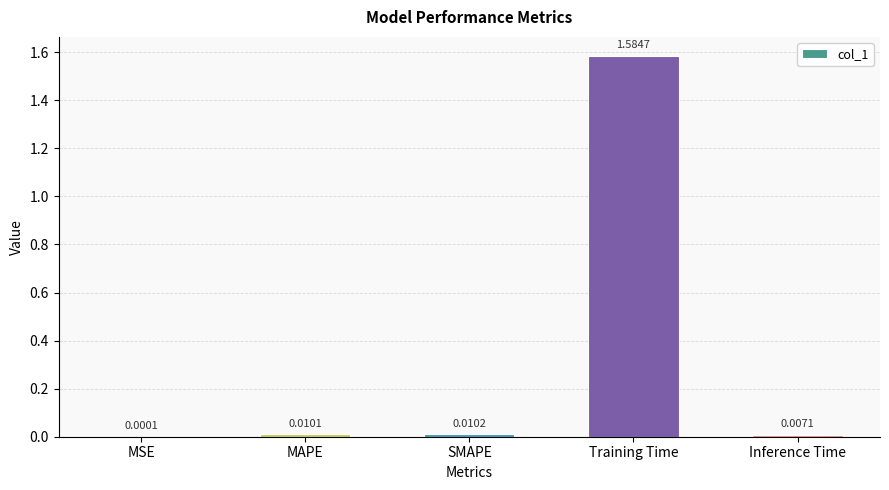

Which has a higher value, Inference Time or MAPE?

MAPE